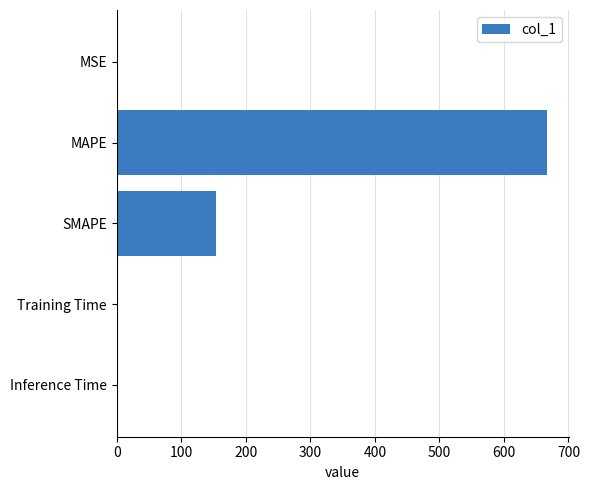

The chart shows a value of 153.9 at SMAPE. True or false?

True